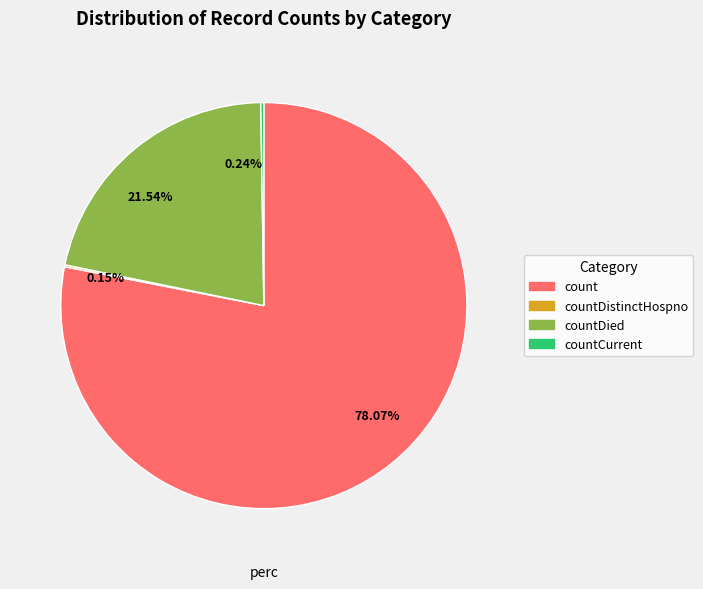

Is there any slice that represents more than half of the pie?

Yes